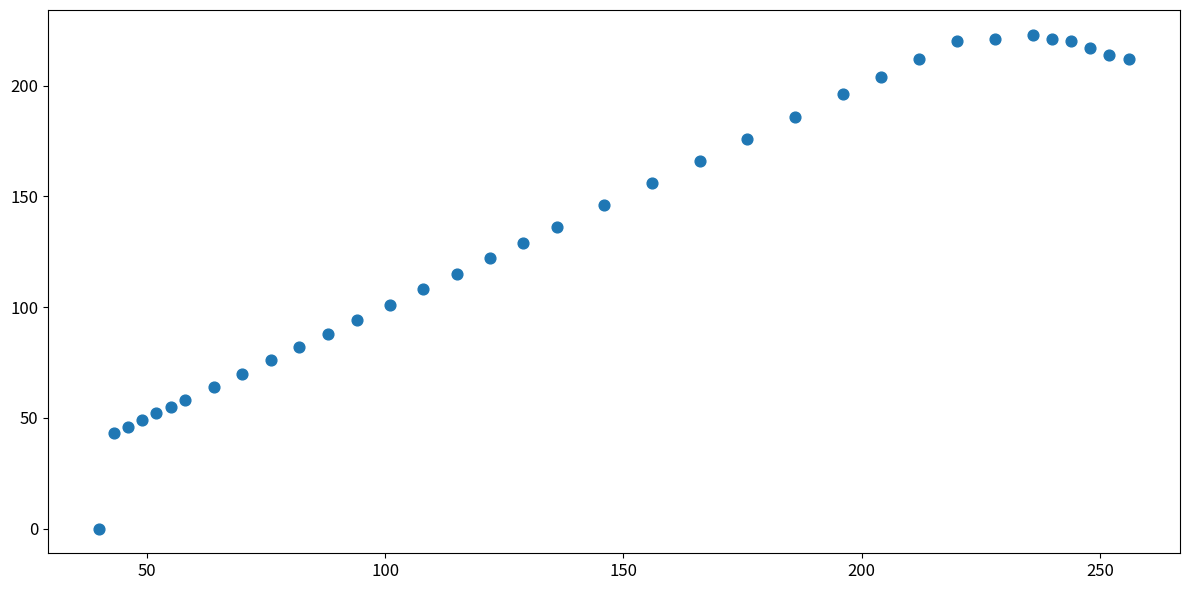

What is the range of X values (max minus min)?

216